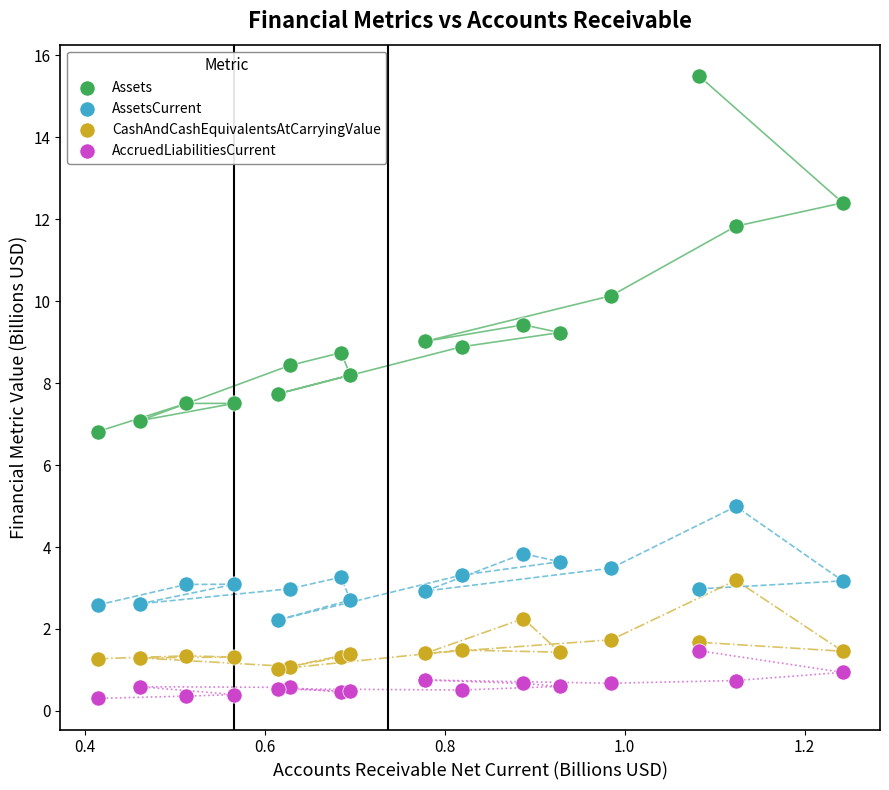

Which series has the largest Y range (max minus min)?

Assets